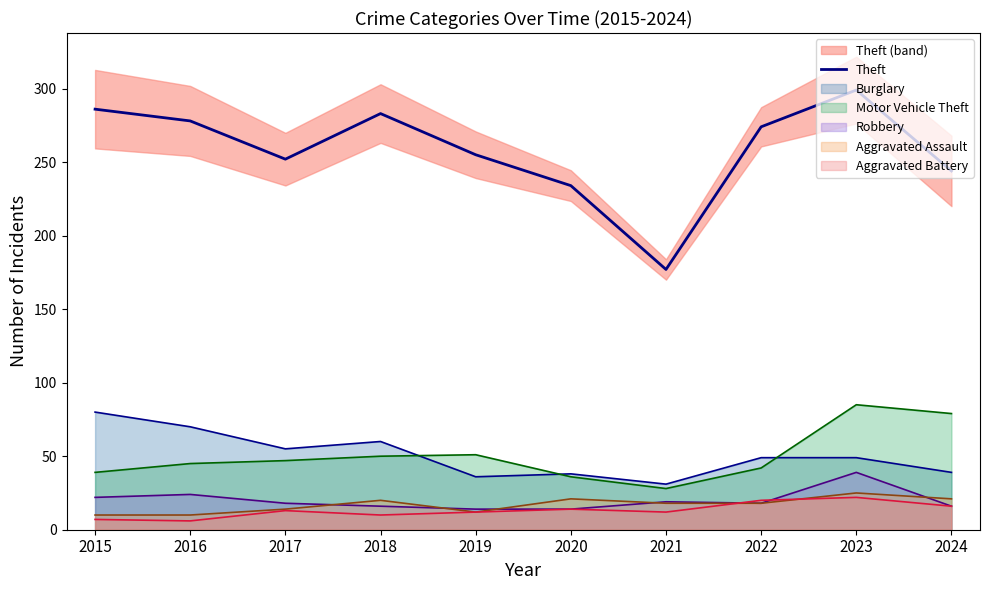

Rank the categories by value from lowest to highest.

2021, 2020, 2024, 2017, 2019, 2022, 2016, 2018, 2015, 2023